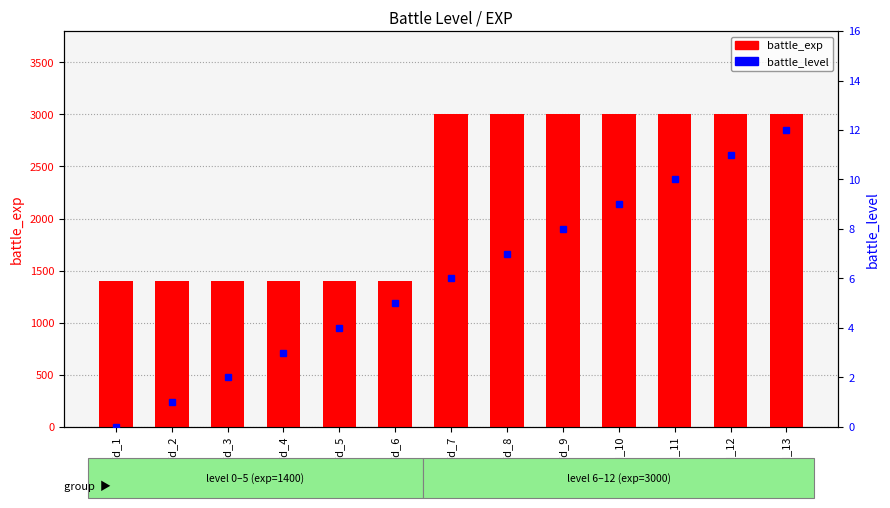

What is the difference between the highest and lowest values at id_11?

2990